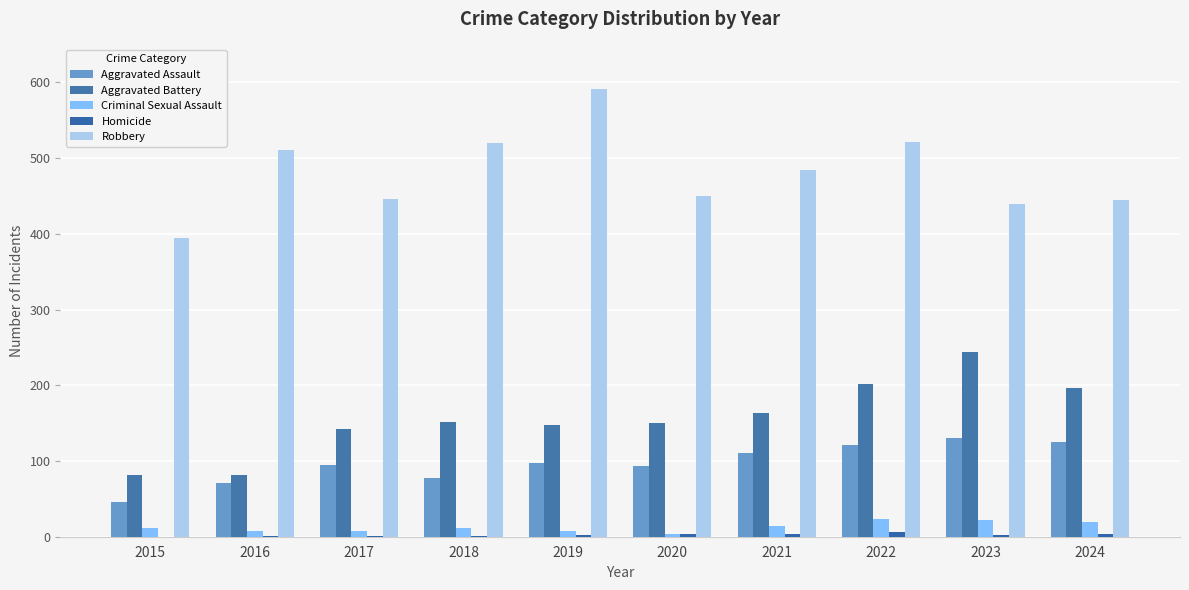

Which series changed the most between 2016 and 2023?

Aggravated Battery